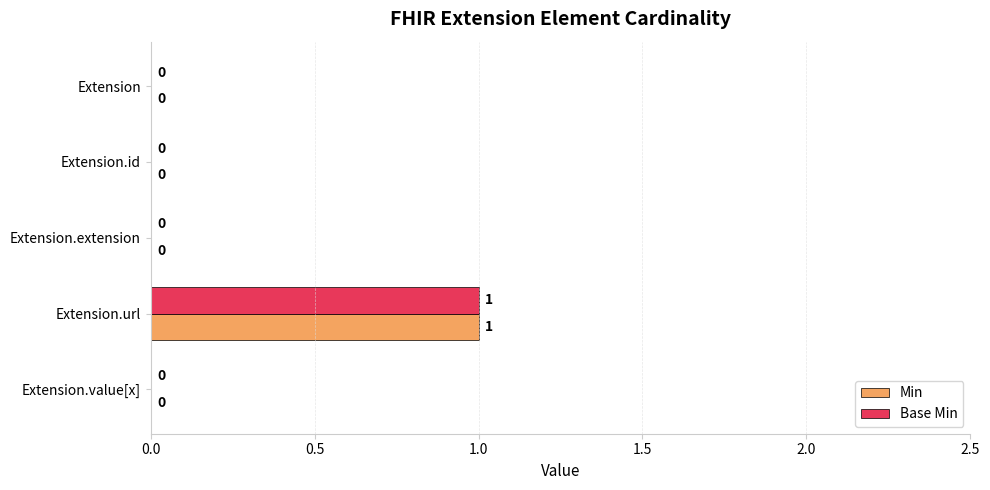

The Min series shows 0 at Extension. True or false?

True